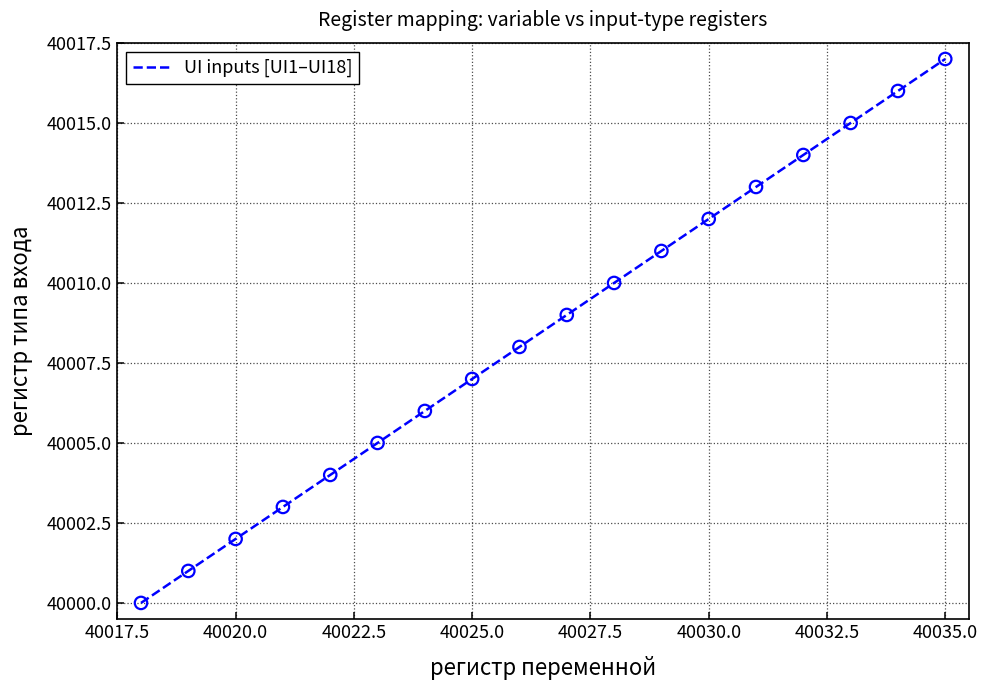

What is the maximum value shown in the chart?

40017